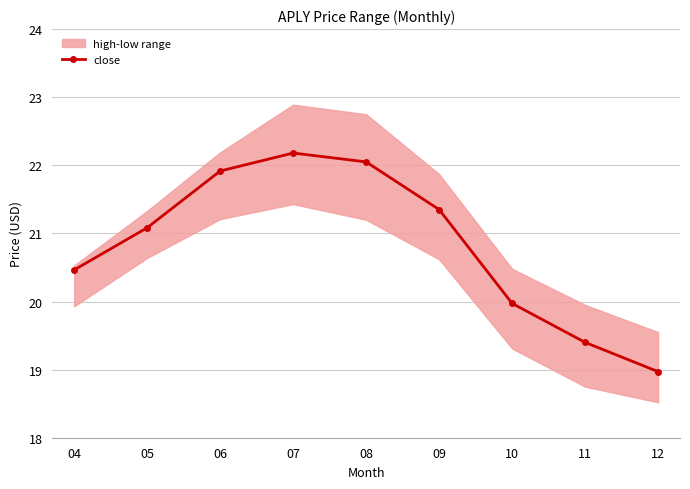

What is the difference between the values at 05 and 04?

0.6